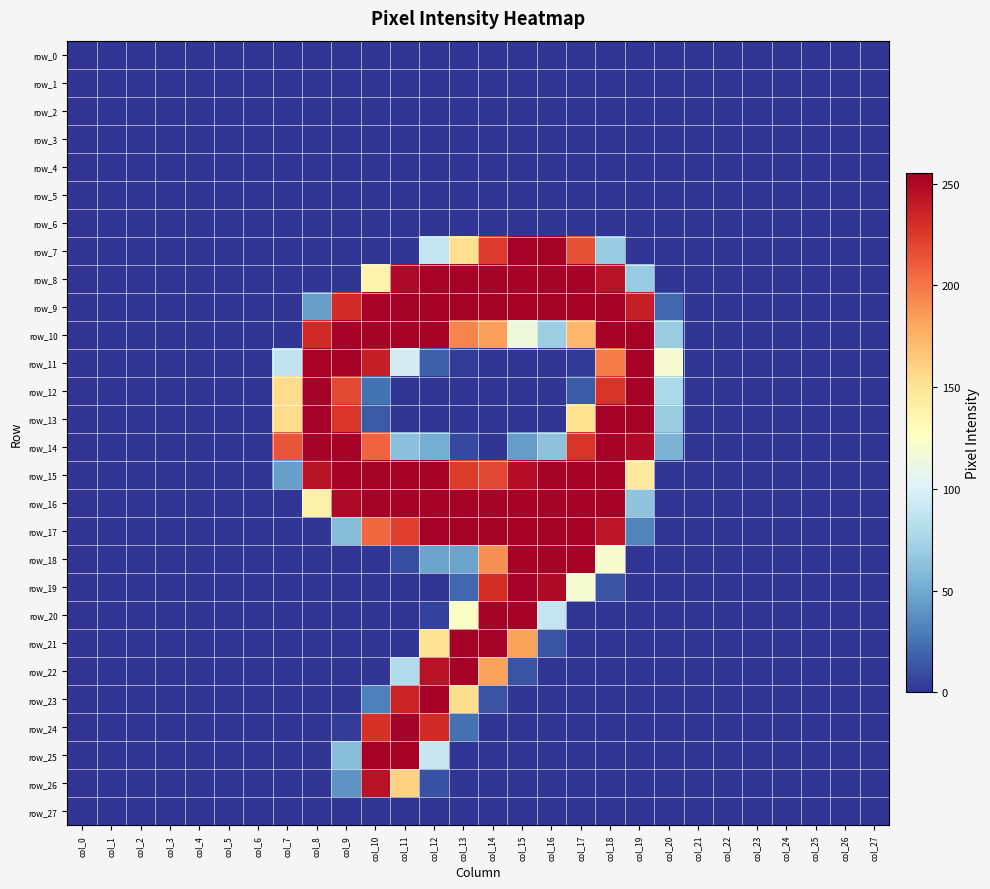

Is it true that row_9 equals 20 at col_20?

True